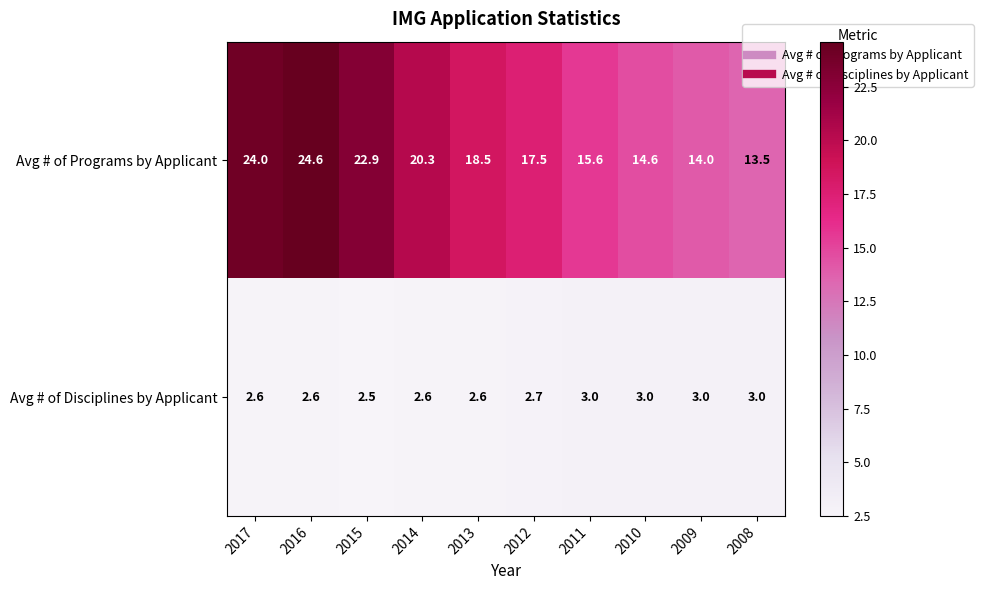

What is the difference between the highest and lowest values at 2014?

17.7